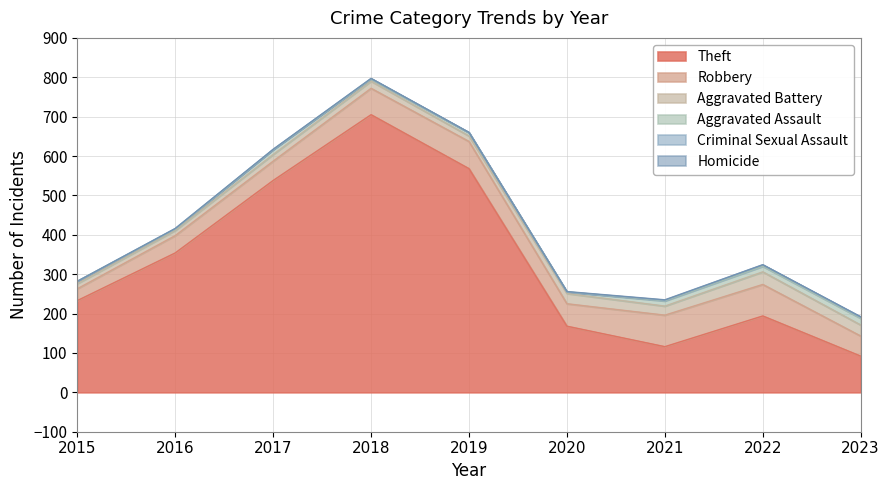

At how many categories does at least one series exceed 672?

1